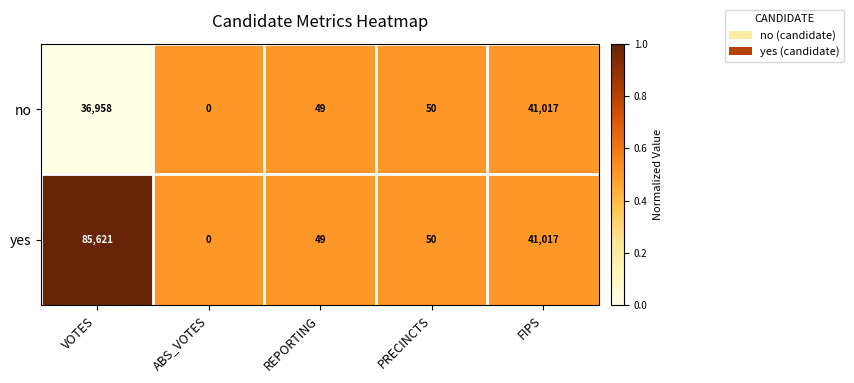

Reading right to left, extract all data points from this chart.

no: FIPS=41017	PRECINCTS=50	REPORTING=49	ABS_VOTES=0	VOTES=36958
yes: FIPS=41017	PRECINCTS=50	REPORTING=49	ABS_VOTES=0	VOTES=85621